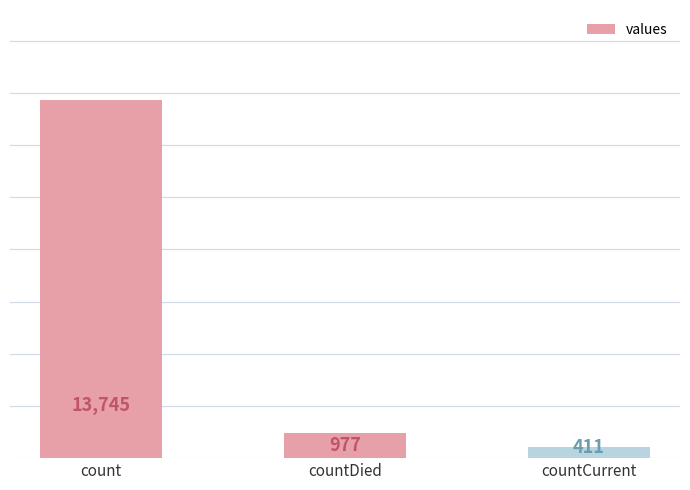

Does the chart contain stacked bars?

No